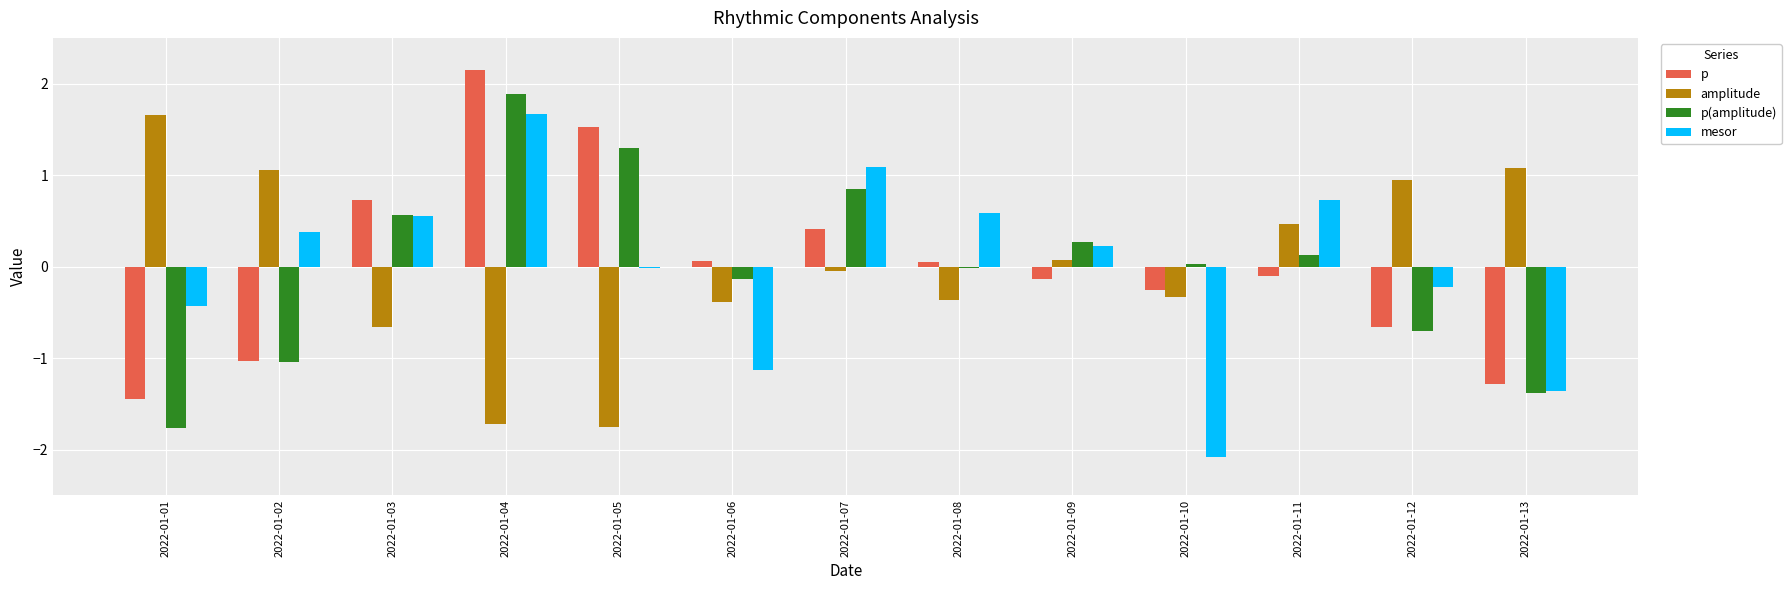

Between 2022-01-06 and 2022-01-09, which series saw the biggest shift?

mesor